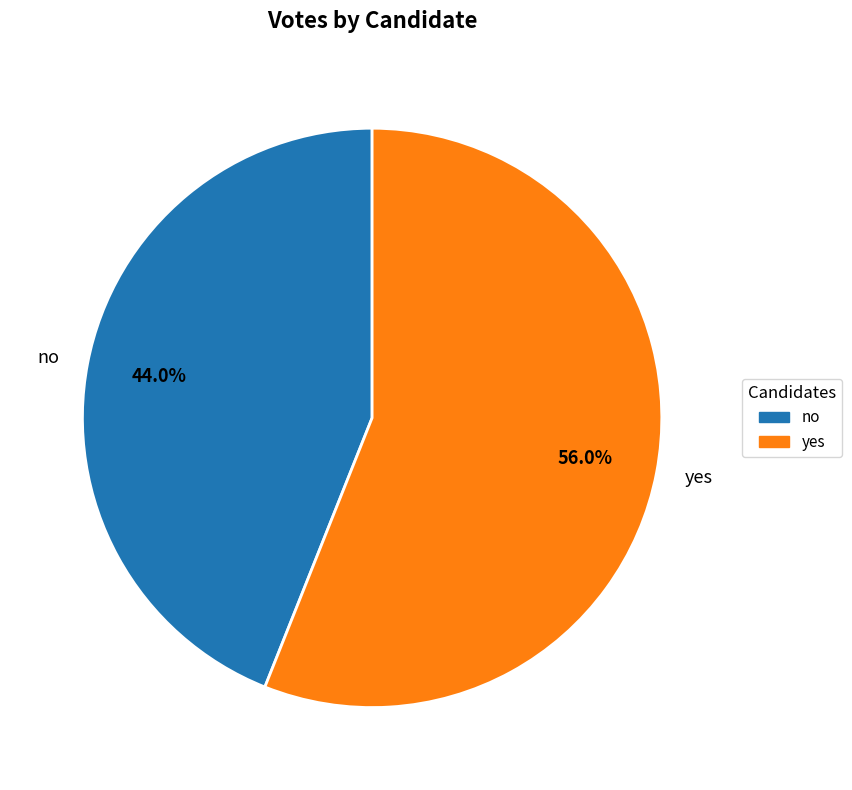

Rank the categories by value from lowest to highest.

no, yes